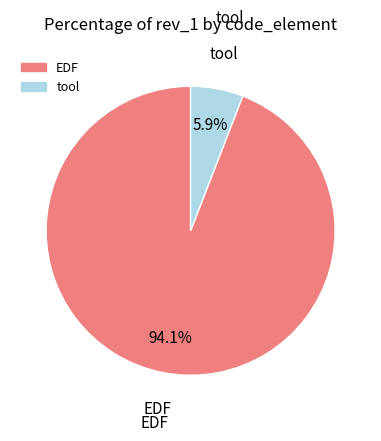

Which slice represents more than half of the pie?

EDF